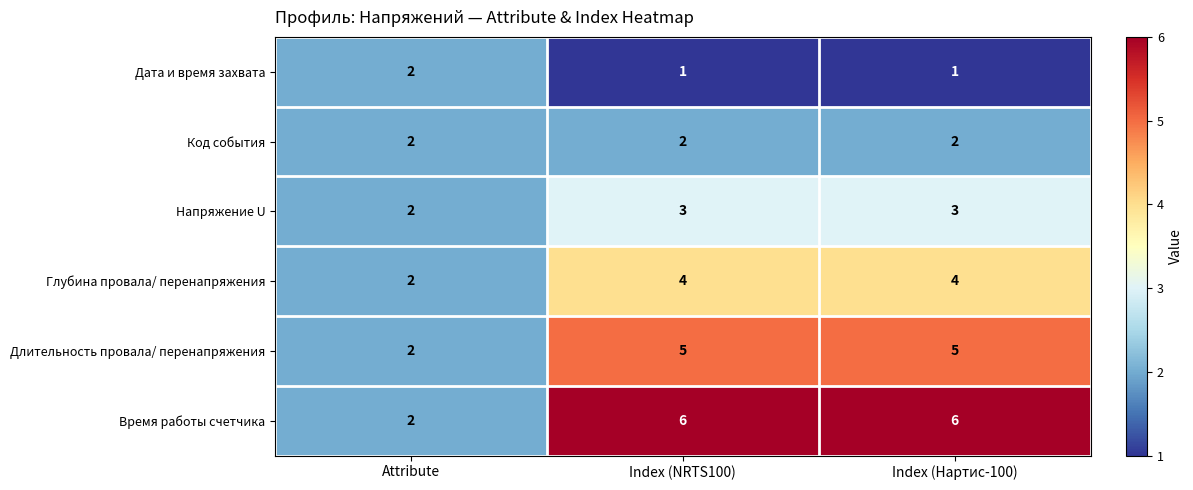

The value of Глубина провала/ перенапряжения at Attribute is 3. True or false?

False